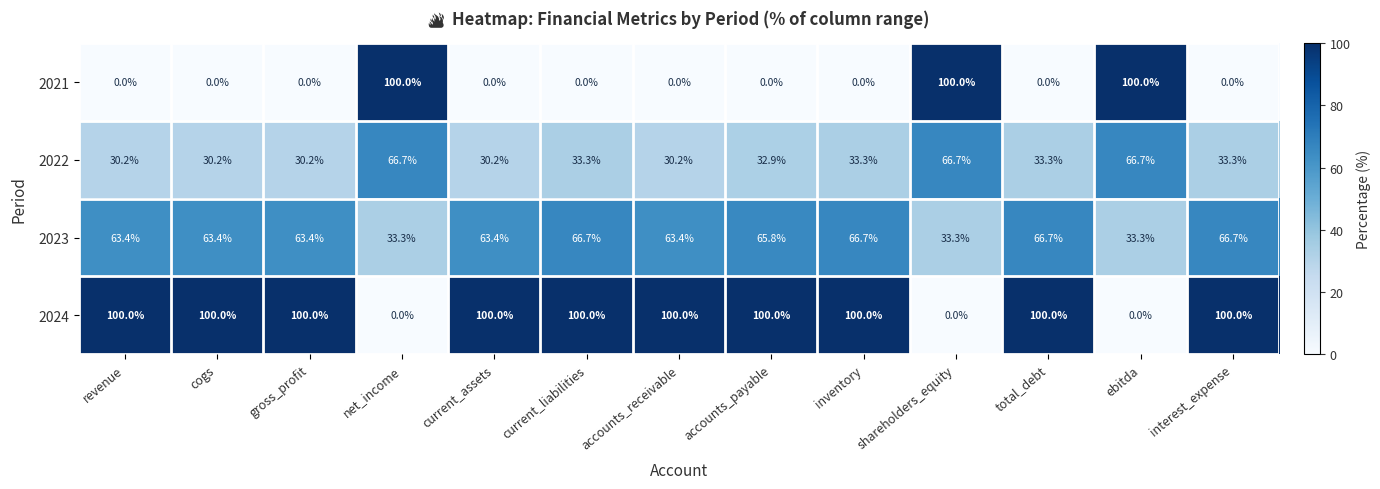

Count the number of data series in this chart.

4